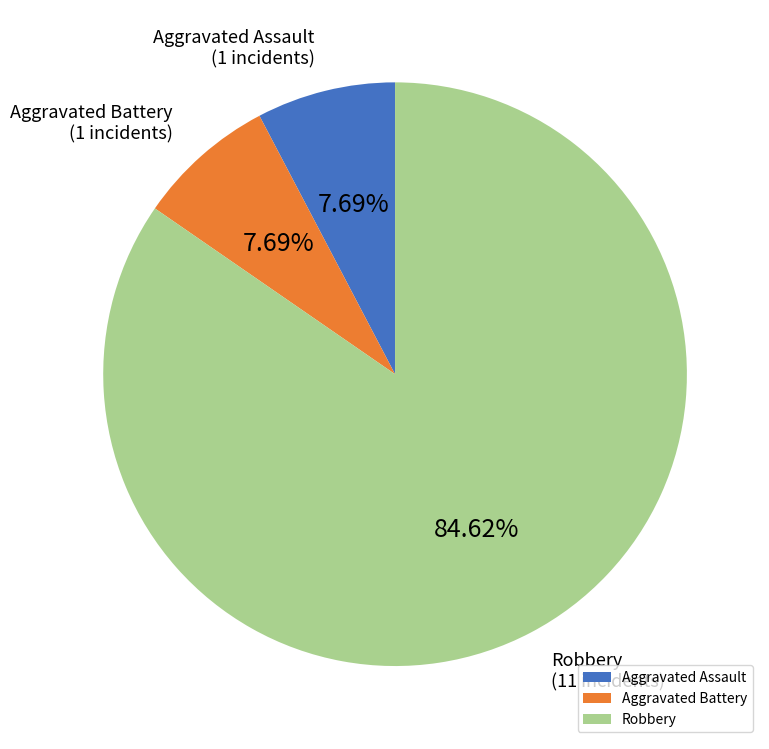

Is it true that Robbery is 77% of the pie?

False